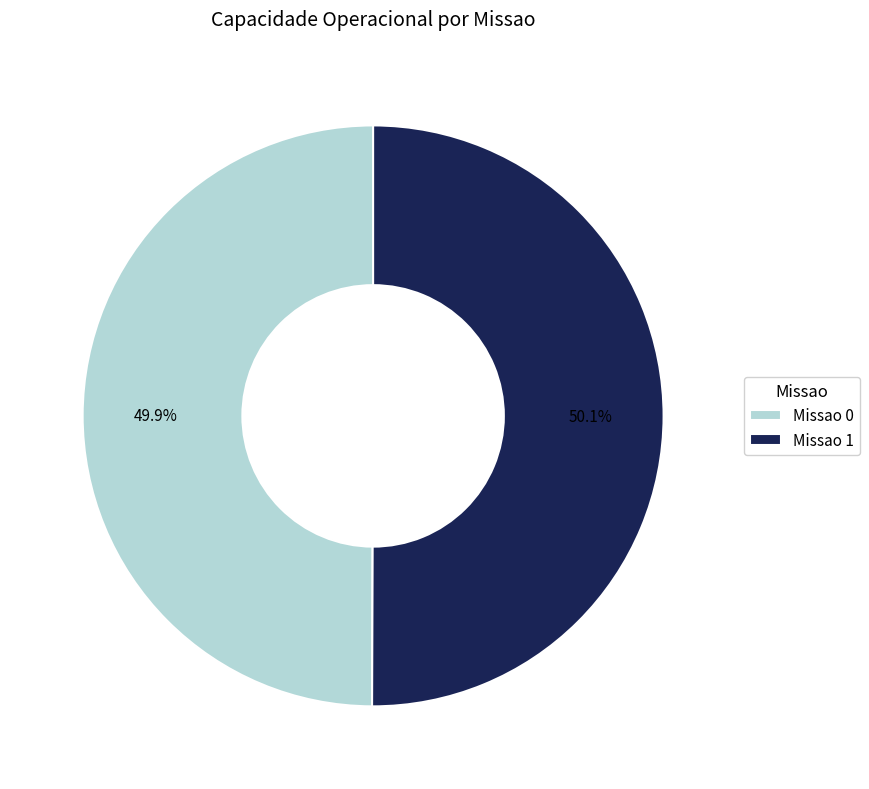

What percentage is NOT represented by Missao 1?

49.9%